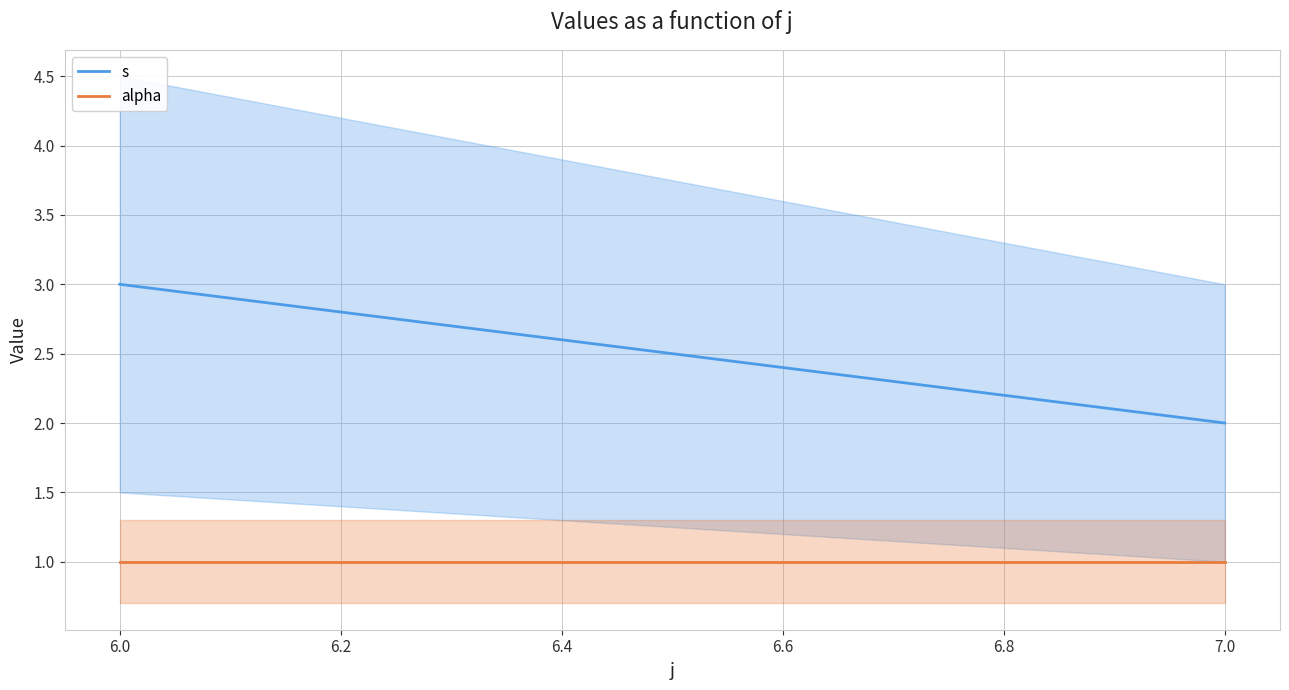

Is the value of alpha at 7.0 greater than the value of s at 6.0?

No